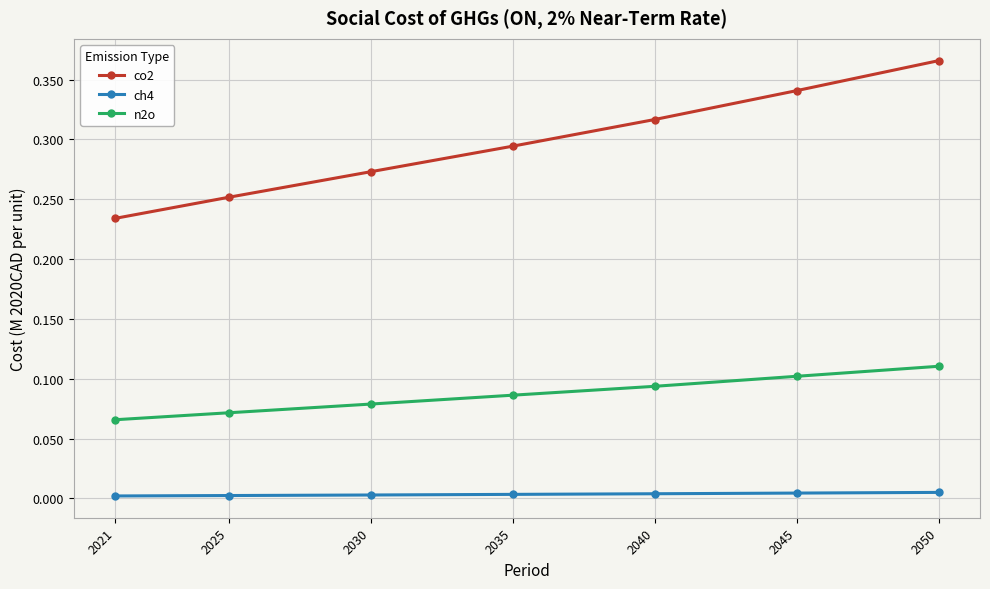

Which series has the largest range (max minus min)?

co2